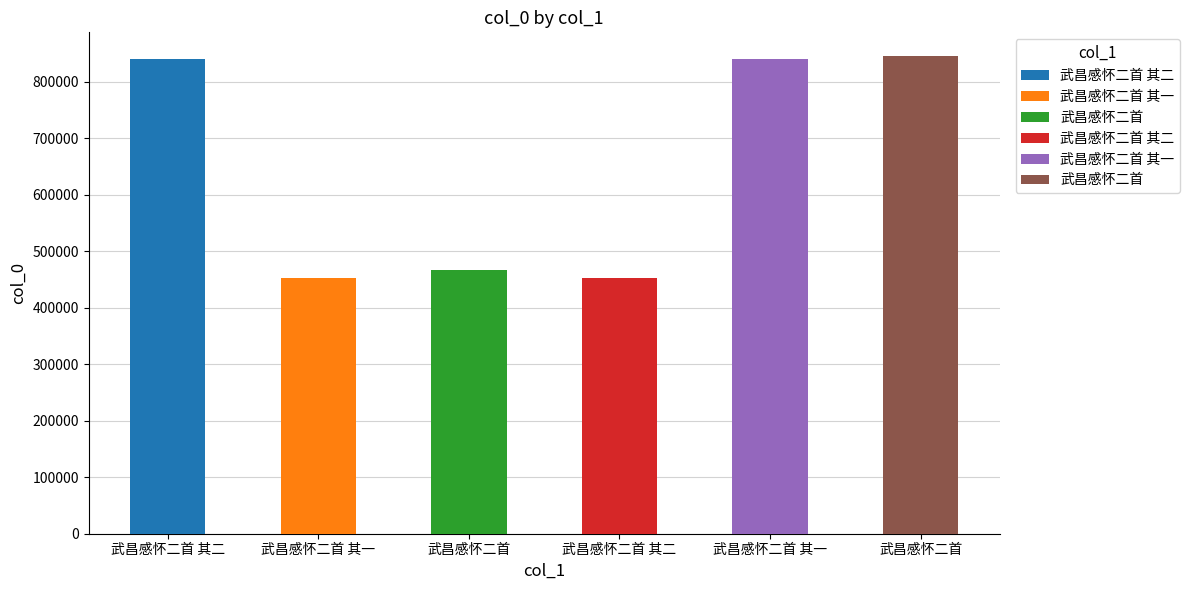

Which label corresponds to the largest value in the chart?

武昌感怀二首